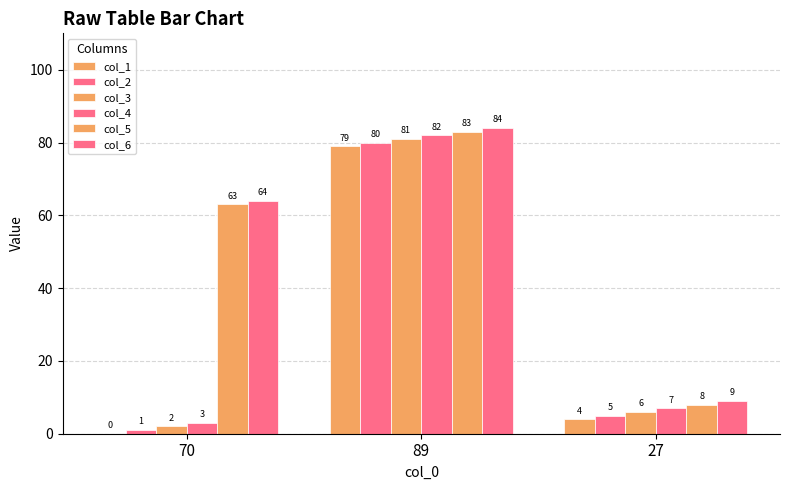

How many series are shown in this chart?

6